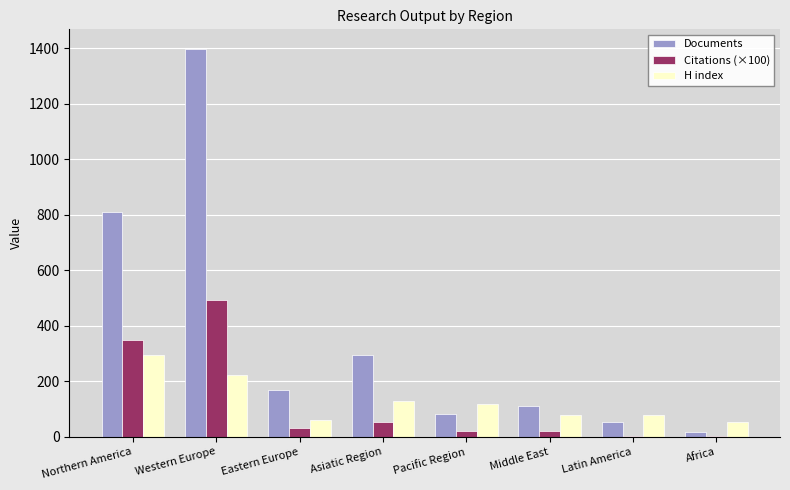

Is the value of Citations (×100) at Pacific Region greater than the value of Documents at Western Europe?

No